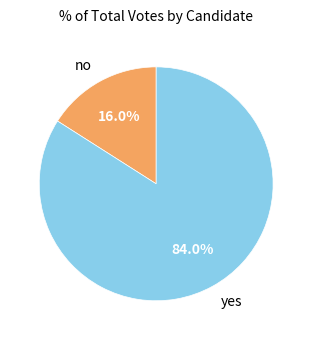

To the nearest percent, what percentage of the pie is no?

16%